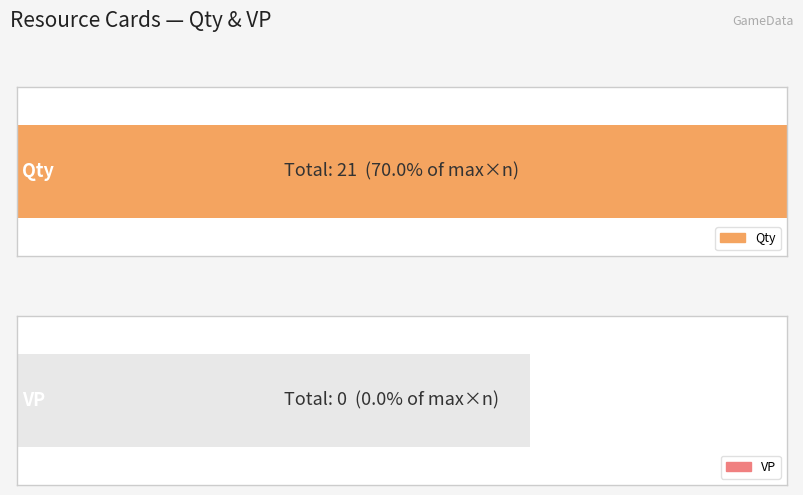

Rank the series by their average value, from lowest to highest.

VP, Qty